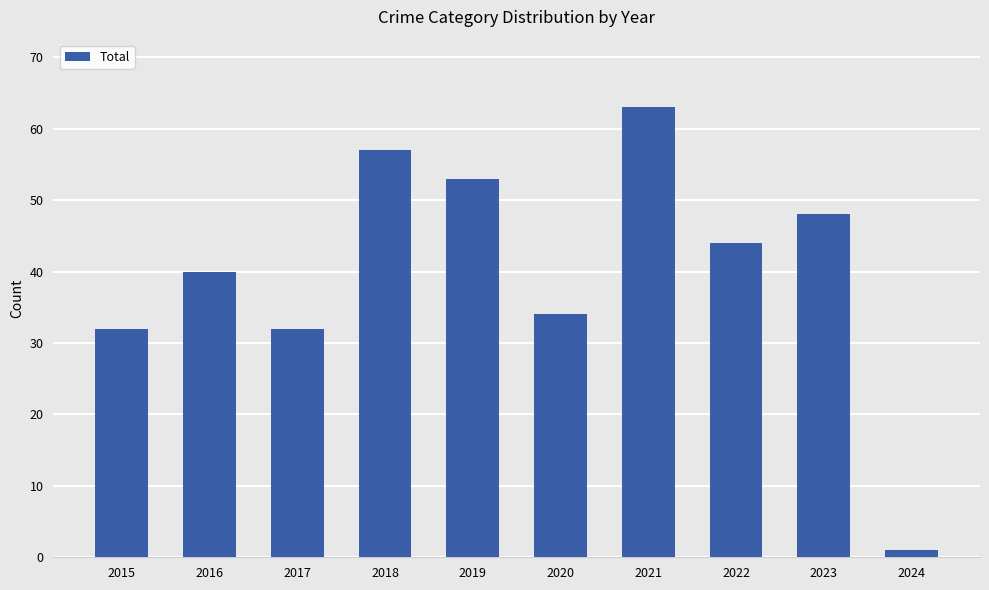

Reading left to right, what are all the values shown in this chart?

2015=32	2016=40	2017=32	2018=57	2019=53	2020=34	2021=63	2022=44	2023=48	2024=1